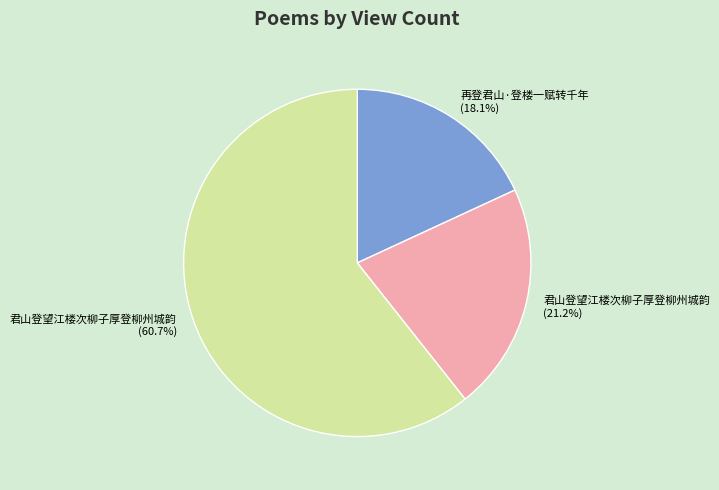

Does any single category account for the majority?

Yes